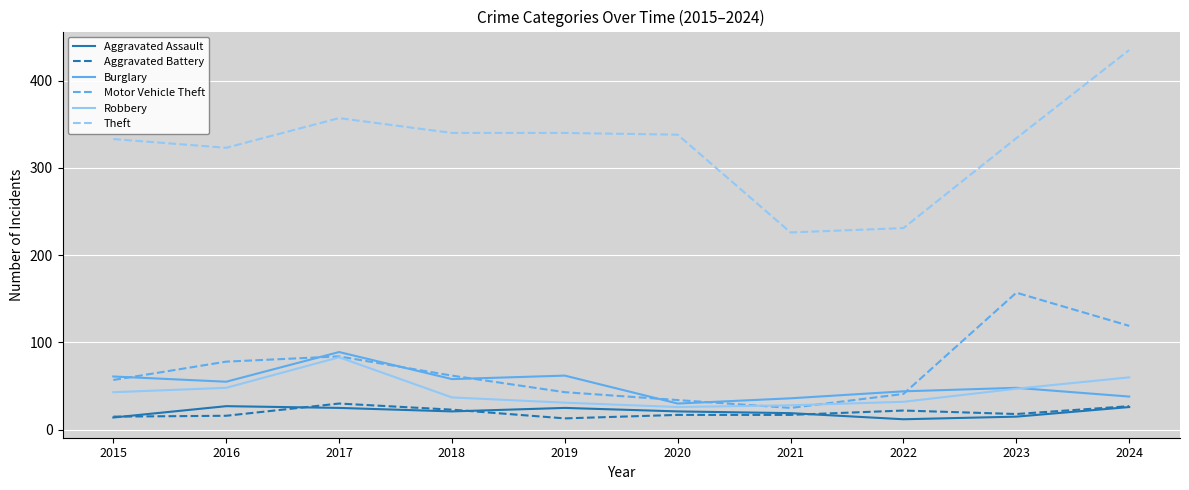

What is the highest value of the Robbery series?

83